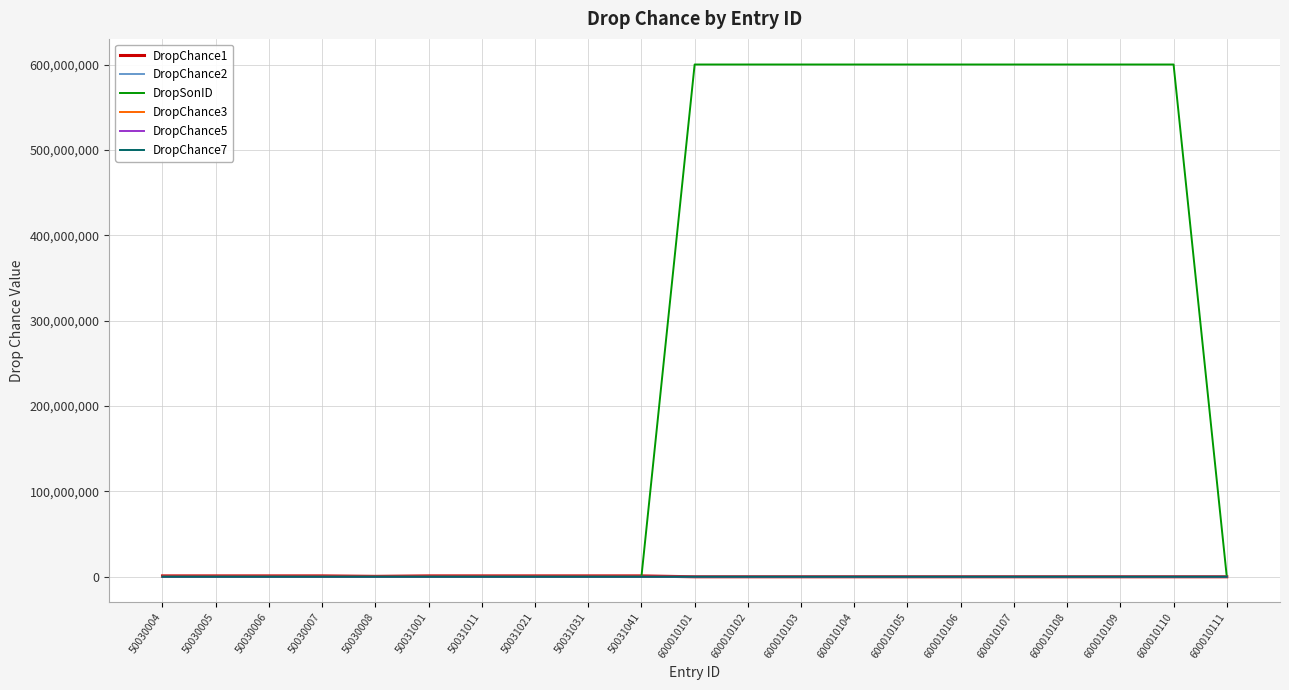

Which series has the largest total across all categories?

DropSonID